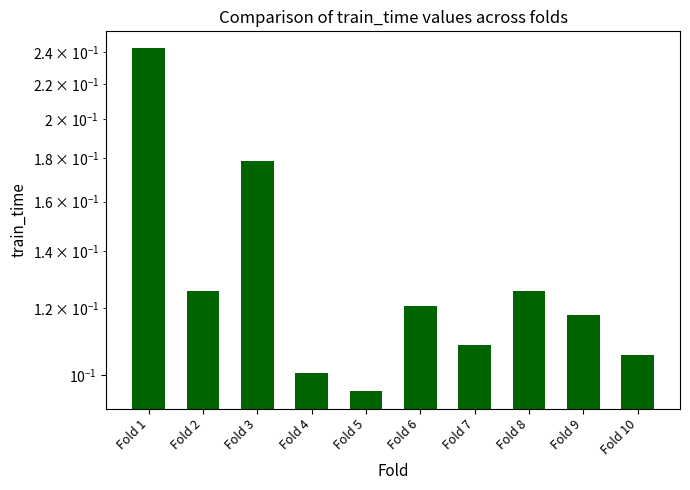

Reading right to left, what are all the values shown in this chart?

0.1	0.1	0.1	0.1	0.1	0.1	0.1	0.2	0.1	0.2